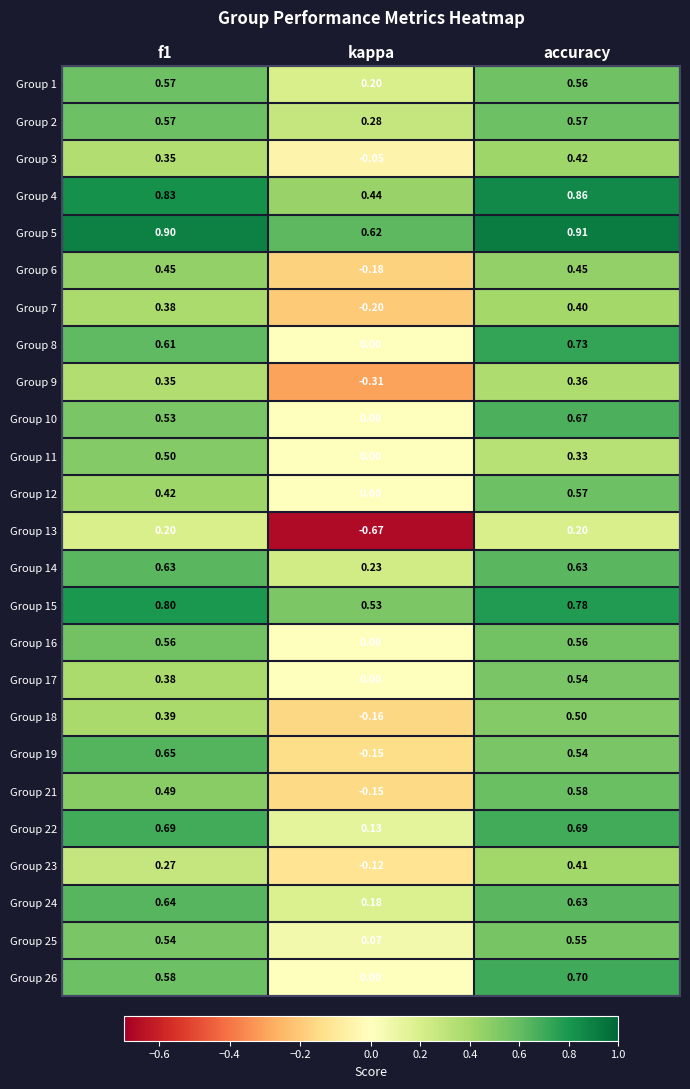

At which category is the sum across all series the highest?

accuracy